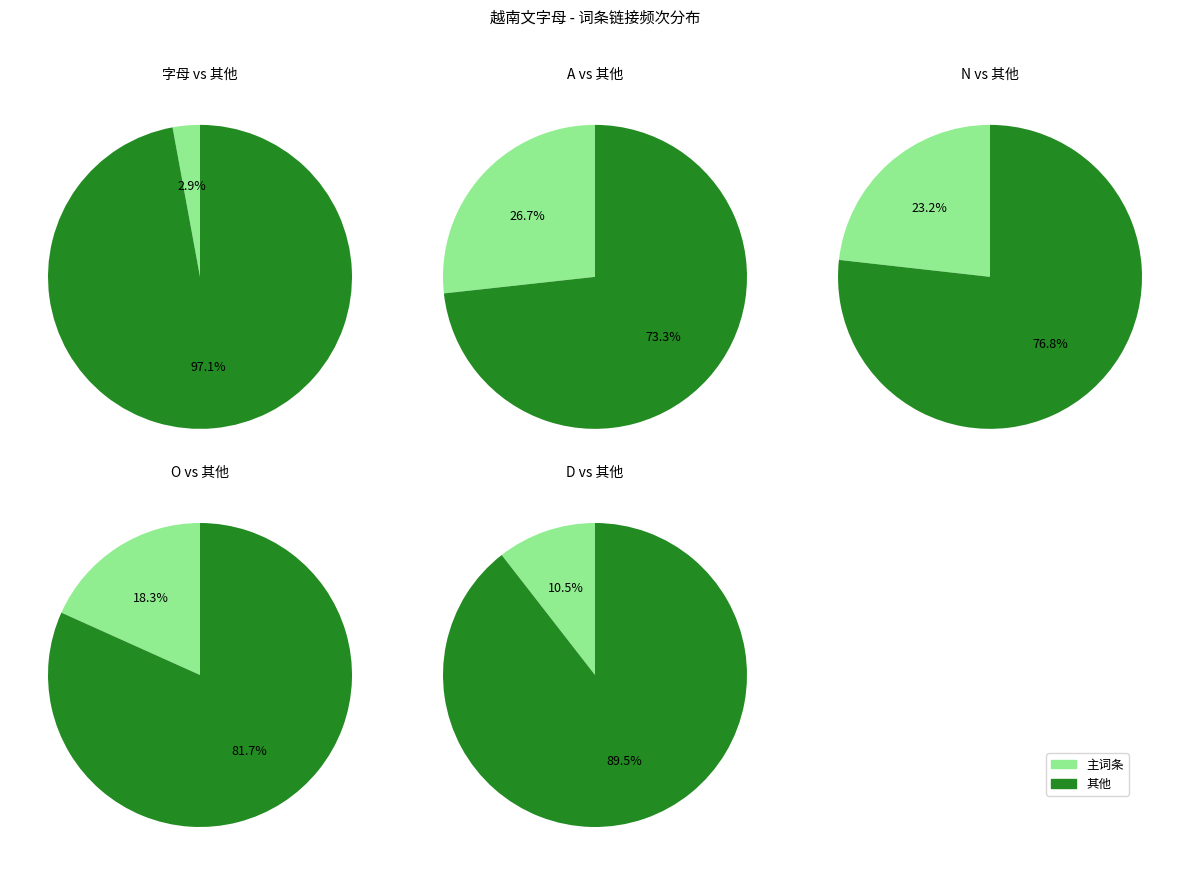

Count the number of slices in the pie.

10